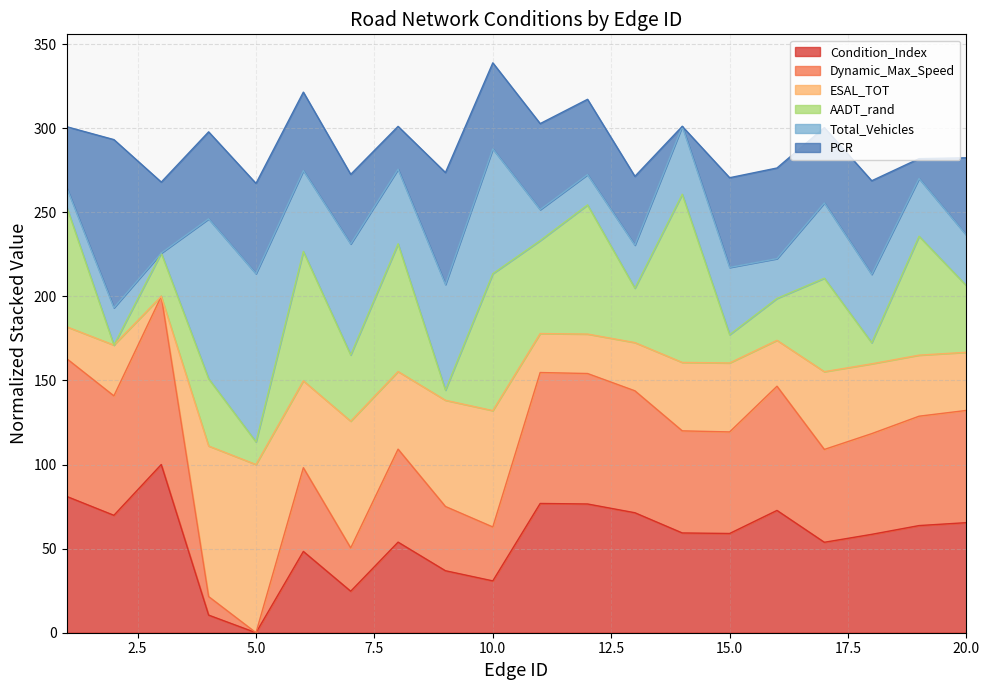

What is the maximum value for Condition_Index?

100.0